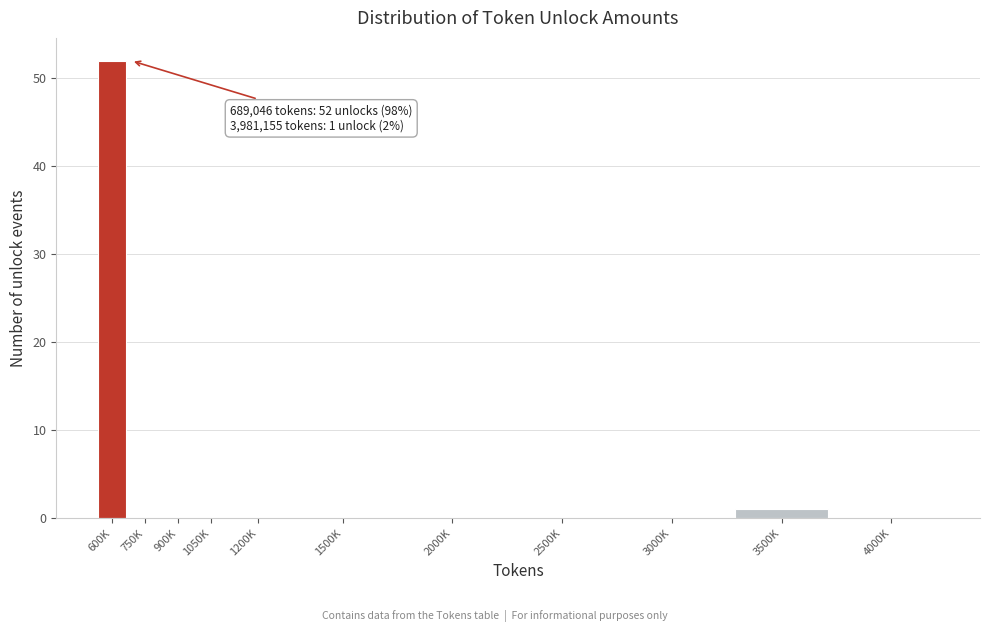

Reading left to right, transcribe all the data shown in this chart.

600K=52	750K=0	900K=0	1050K=0	1200K=0	1500K=0	2000K=0	2500K=0	3000K=0	3500K=1	4000K=0